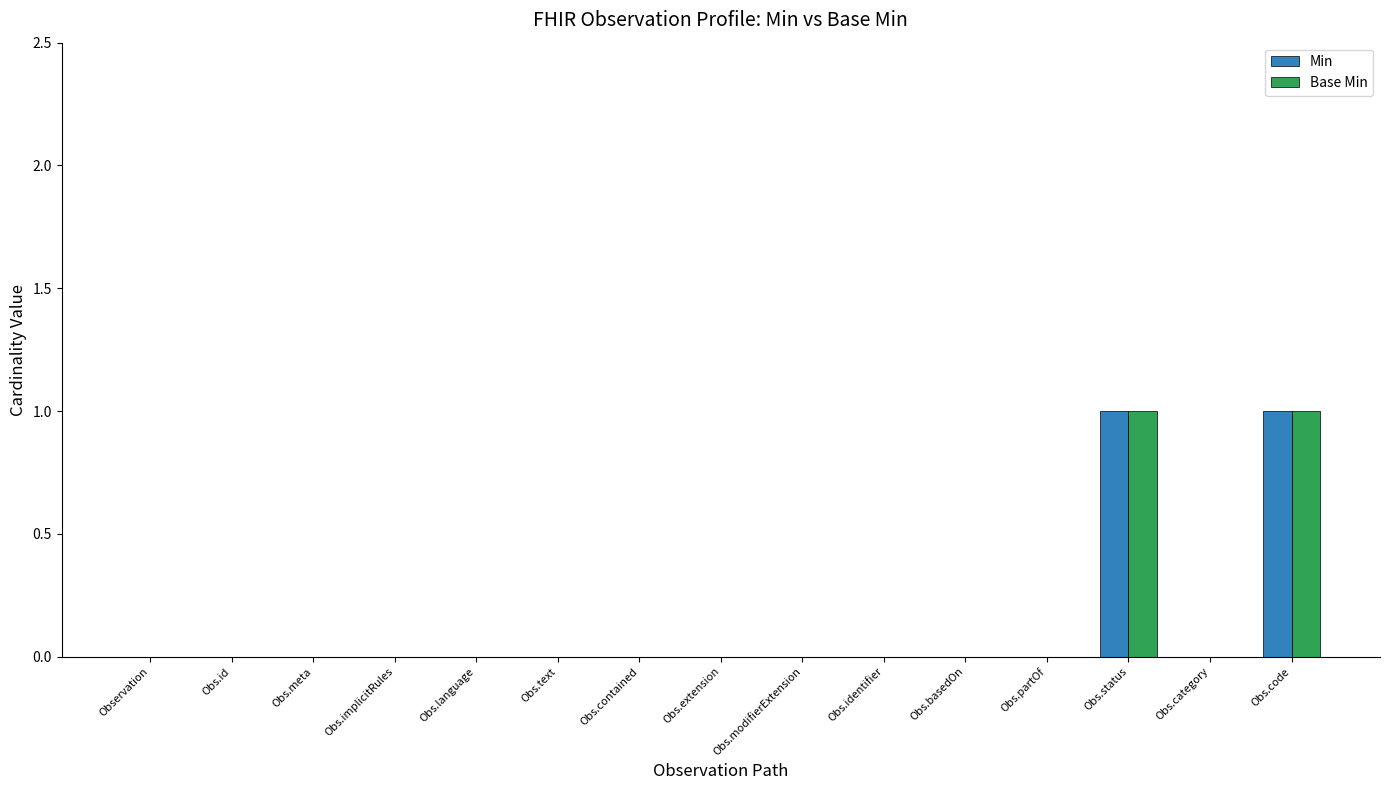

Reading left to right, transcribe all the data shown in this chart.

Min: Observation=0	Obs.id=0	Obs.meta=0	Obs.implicitRules=0	Obs.language=0	Obs.text=0	Obs.contained=0	Obs.extension=0	Obs.modifierExtension=0	Obs.identifier=0	Obs.basedOn=0	Obs.partOf=0	Obs.status=1	Obs.category=0	Obs.code=1
Base Min: Observation=0	Obs.id=0	Obs.meta=0	Obs.implicitRules=0	Obs.language=0	Obs.text=0	Obs.contained=0	Obs.extension=0	Obs.modifierExtension=0	Obs.identifier=0	Obs.basedOn=0	Obs.partOf=0	Obs.status=1	Obs.category=0	Obs.code=1